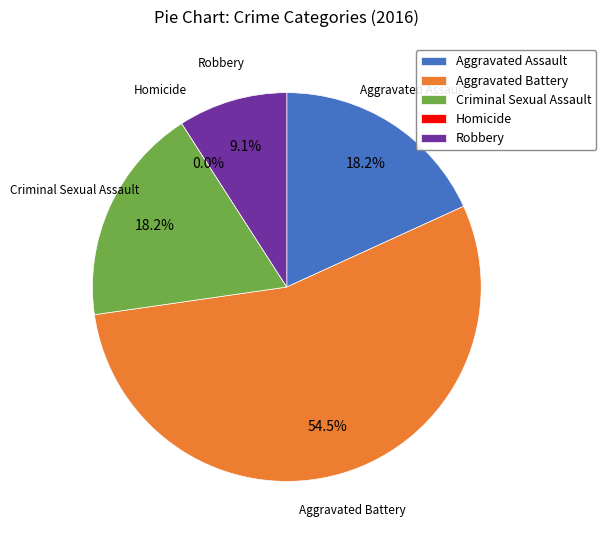

Does Homicide account for over 50% of the chart?

No